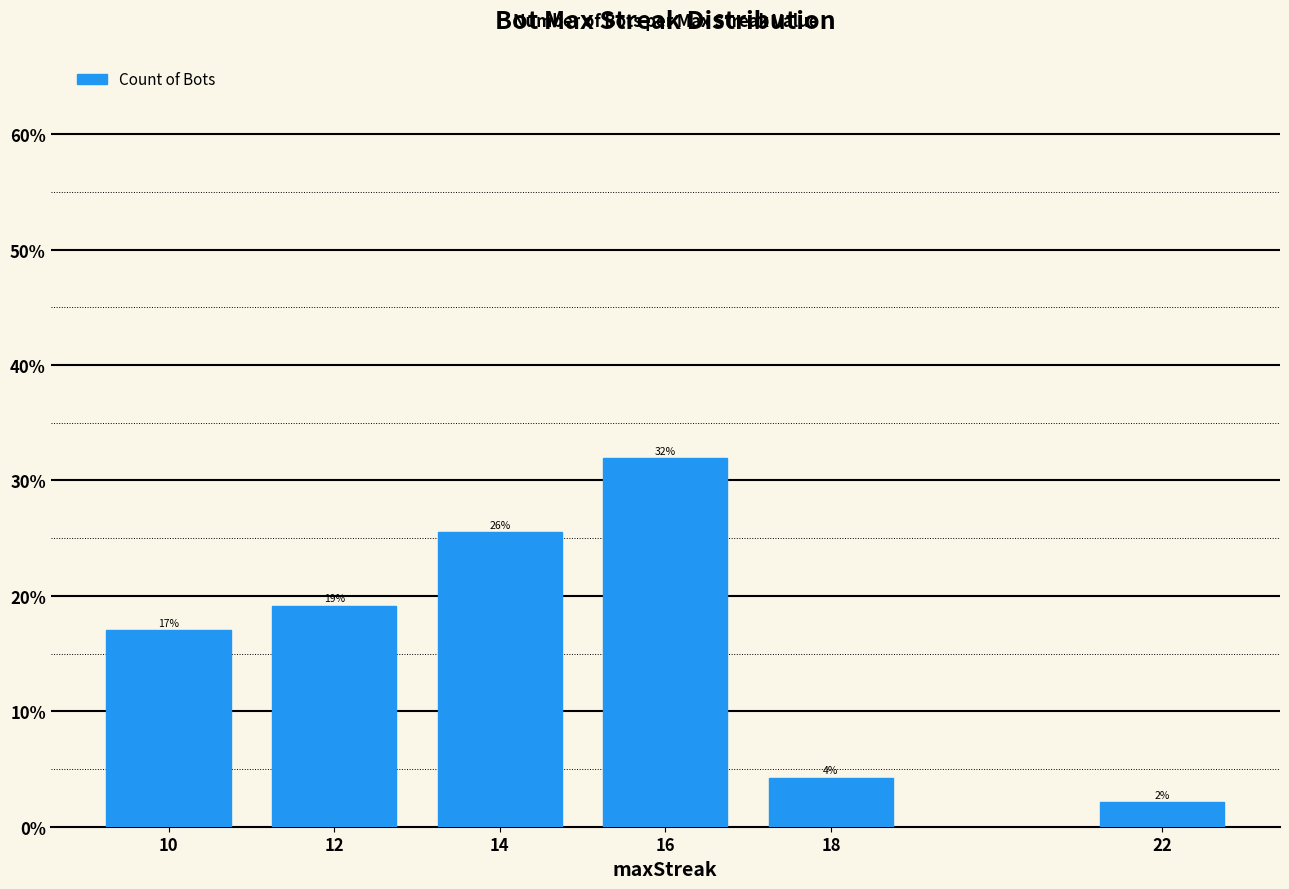

List the labels in order of value, largest first.

16, 14, 12, 10, 18, 22